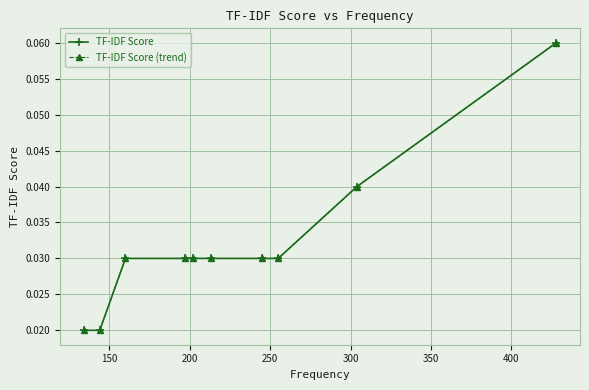

What is the maximum value shown in the chart?

0.1